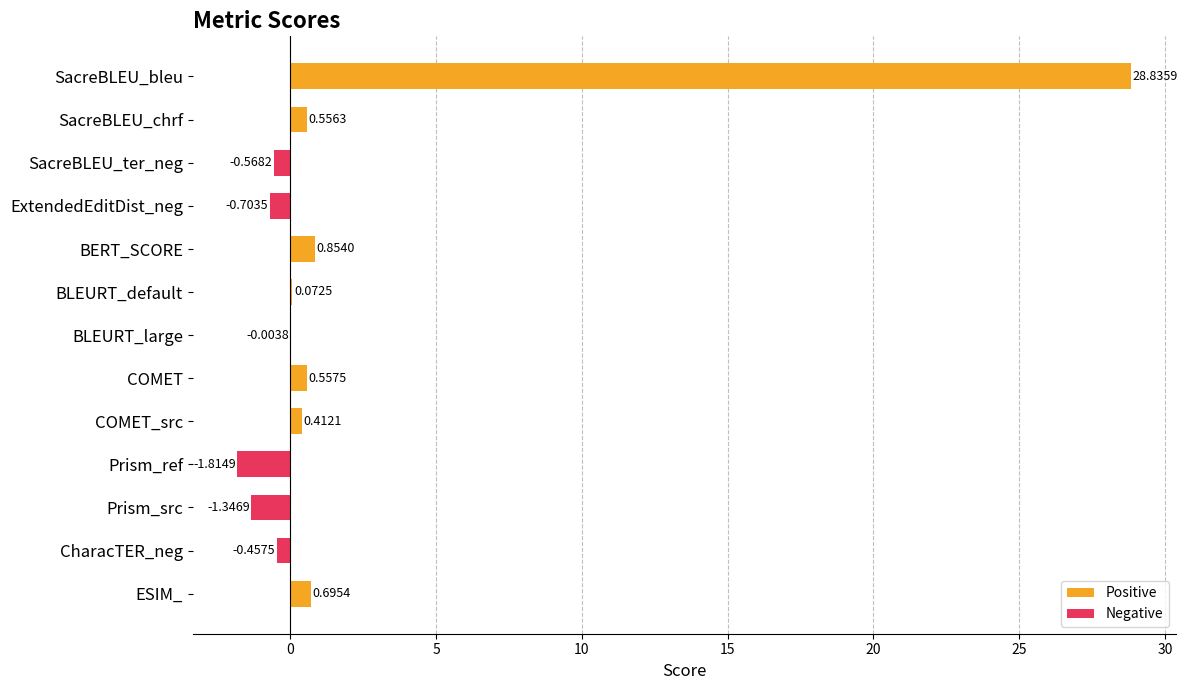

Which series has the widest spread of values?

Positive